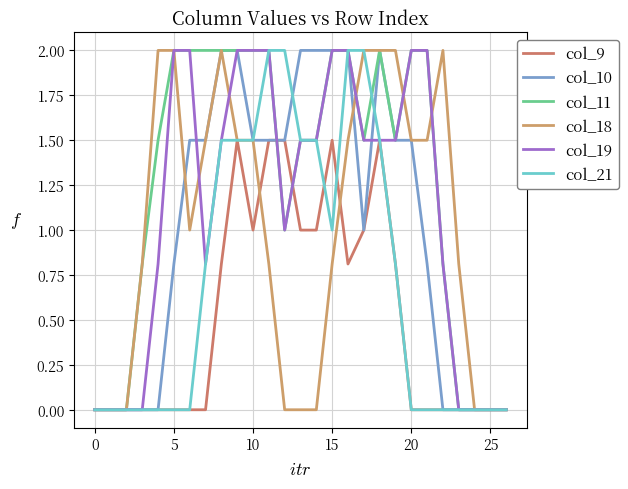

Reading left to right, transcribe all the data shown in this chart.

col_9: 0.0	0.0	0.0	0.0	0.0	0.0	0.0	0.0	0.8	1.5	1.0	1.5	1.5	1.0	1.0	1.5	0.8	1.0	1.5	0.8	0.0	0.0	0.0	0.0	0.0	0.0	0.0
col_10: 0.0	0.0	0.0	0.0	0.0	0.8	1.5	1.5	2.0	2.0	1.5	1.5	1.5	2.0	2.0	2.0	2.0	1.0	2.0	1.5	1.5	0.8	0.0	0.0	0.0	0.0	0.0
col_11: 0.0	0.0	0.0	0.8	1.5	2.0	2.0	2.0	2.0	2.0	2.0	2.0	1.0	1.5	1.5	2.0	2.0	1.5	2.0	1.5	2.0	2.0	0.8	0.0	0.0	0.0	0.0
col_18: 0.0	0.0	0.0	0.8	2.0	2.0	1.0	1.5	2.0	1.5	1.5	0.8	0.0	0.0	0.0	0.8	1.5	2.0	2.0	2.0	1.5	1.5	2.0	0.8	0.0	0.0	0.0
col_19: 0.0	0.0	0.0	0.0	0.8	2.0	2.0	0.8	1.5	2.0	2.0	2.0	1.0	1.5	1.5	2.0	2.0	1.5	1.5	1.5	2.0	2.0	0.8	0.0	0.0	0.0	0.0
col_21: 0.0	0.0	0.0	0.0	0.0	0.0	0.0	0.8	1.5	1.5	1.5	2.0	2.0	1.5	1.5	1.0	2.0	2.0	1.5	0.8	0.0	0.0	0.0	0.0	0.0	0.0	0.0